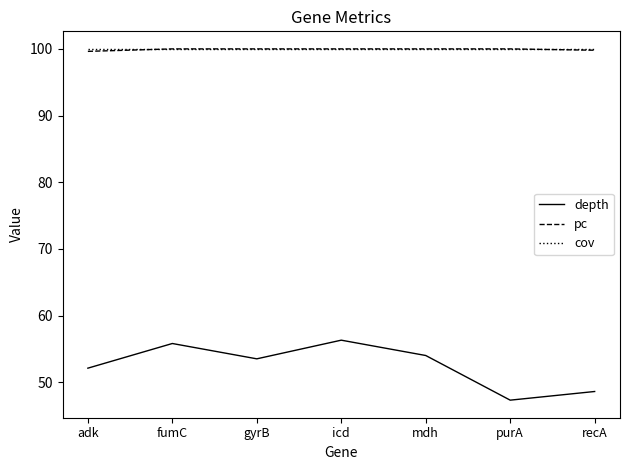

True or false: pc has a value of 100.0 at gyrB.

True